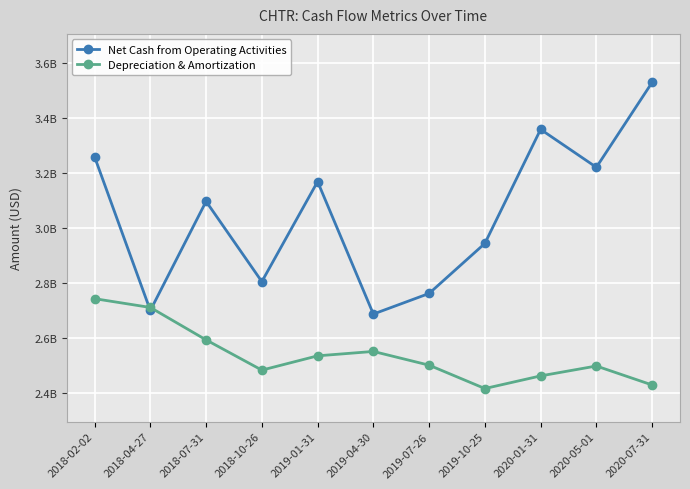

The Net Cash from Operating Activities series shows 2699000000 at 2018-04-27. True or false?

True